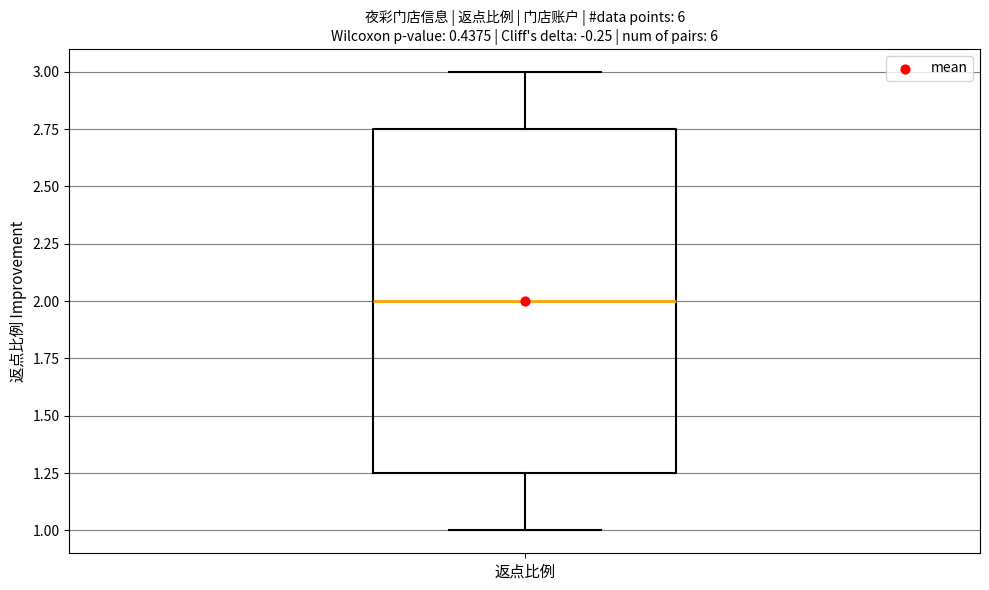

Read this box plot against the y-axis: the position of the median line, the range covered by the box, and the ends of both whiskers. The values are not printed on the chart, so give them approximately, as read against the axis.

median 2.00, box 1.25 to 2.75, whiskers 1.00 to 3.00